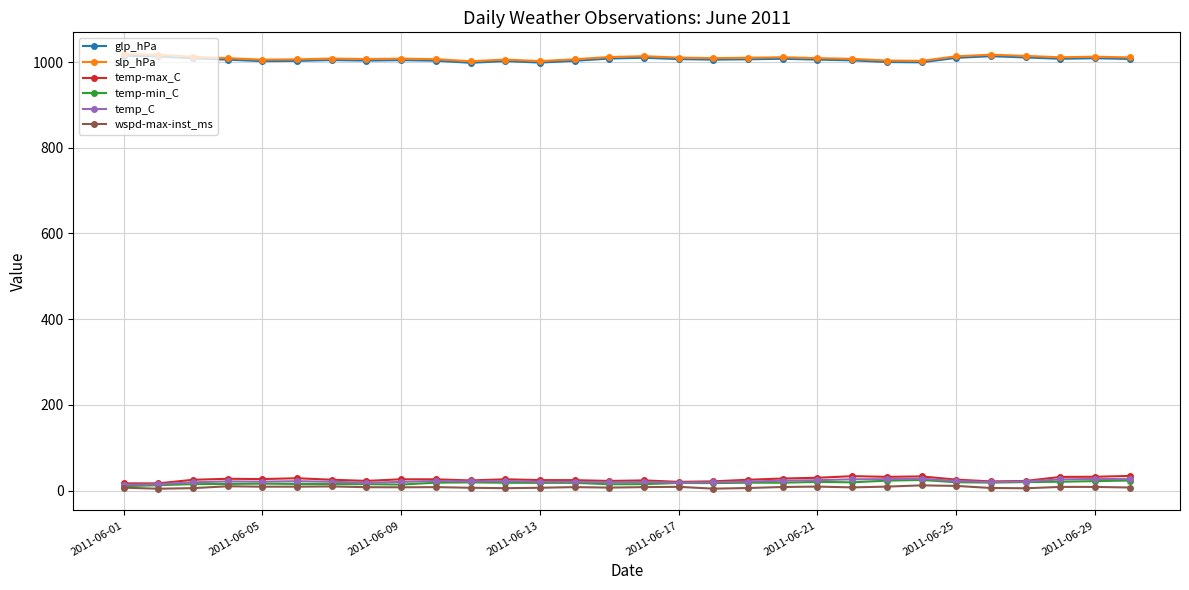

True or false: temp-max_C and glp_hPa cross at least once.

False